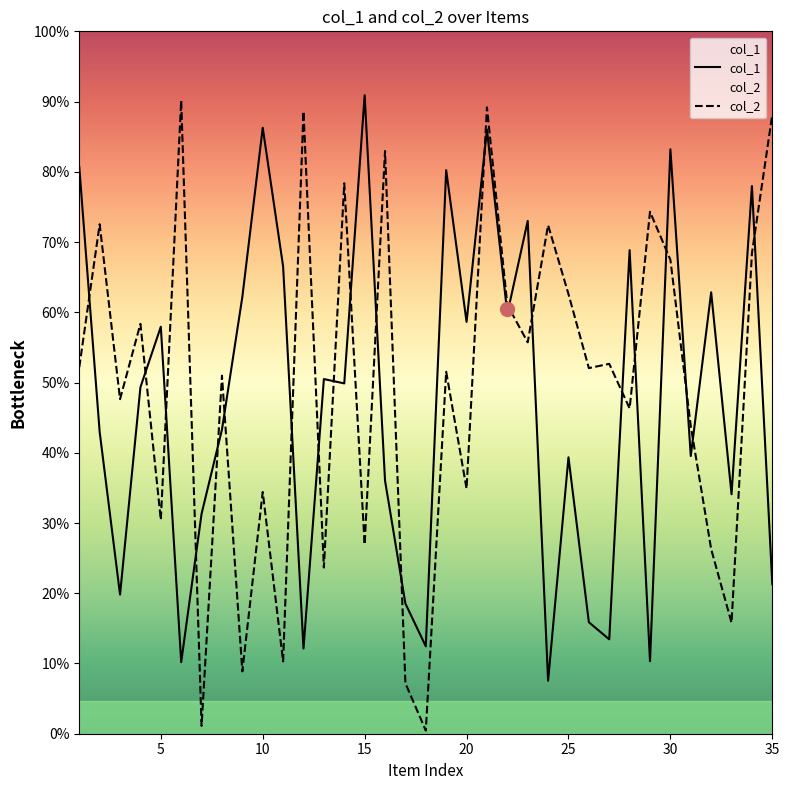

How many times do col_1 and col_2 cross each other?

21